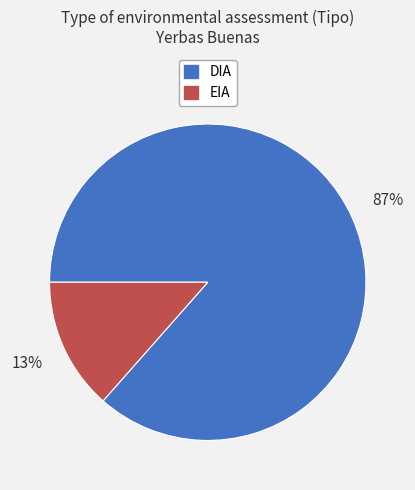

Combined, do DIA and EIA account for over 50%?

Yes